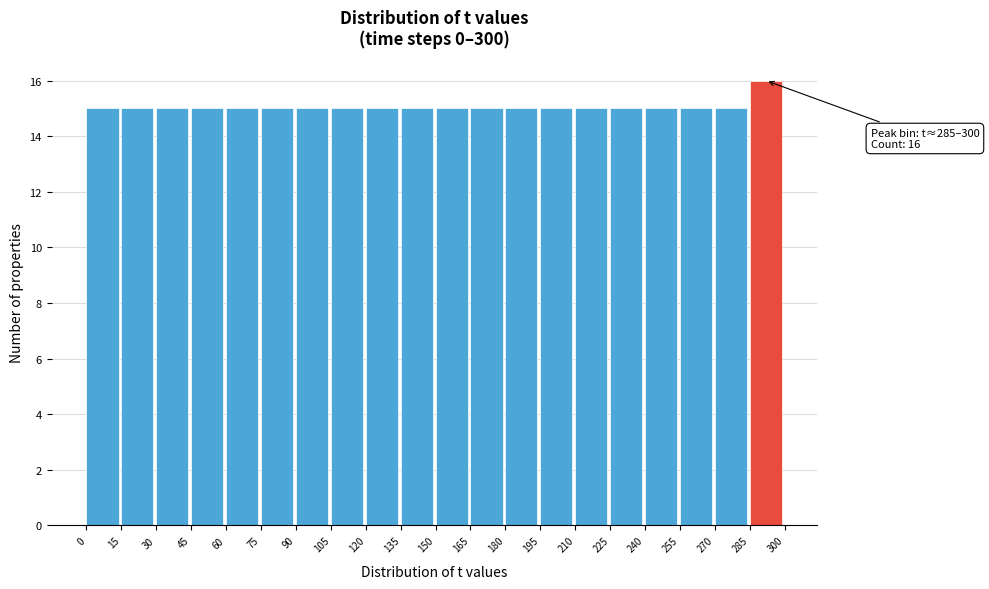

Over which range of the x-axis is the bar tallest?

285 to 300